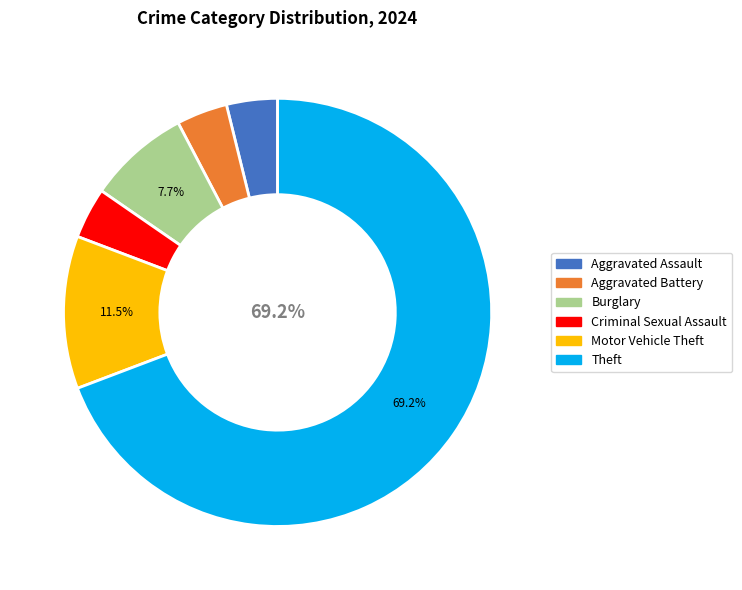

Is there any slice that represents more than half of the pie?

Yes